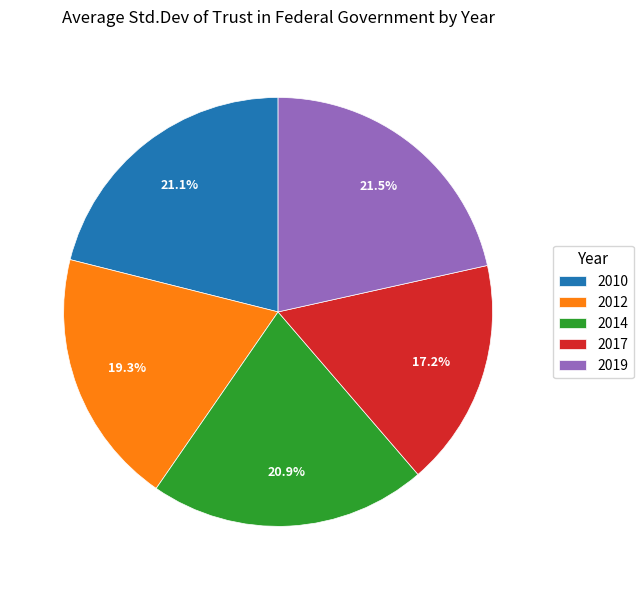

Which category has the smallest portion of the pie?

2017